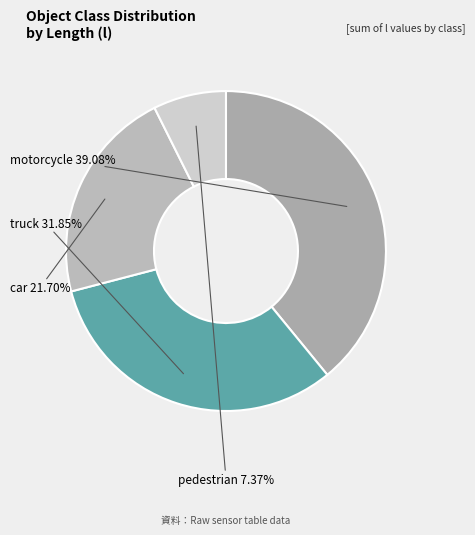

True or false: pedestrian accounts for 1% of the total.

False